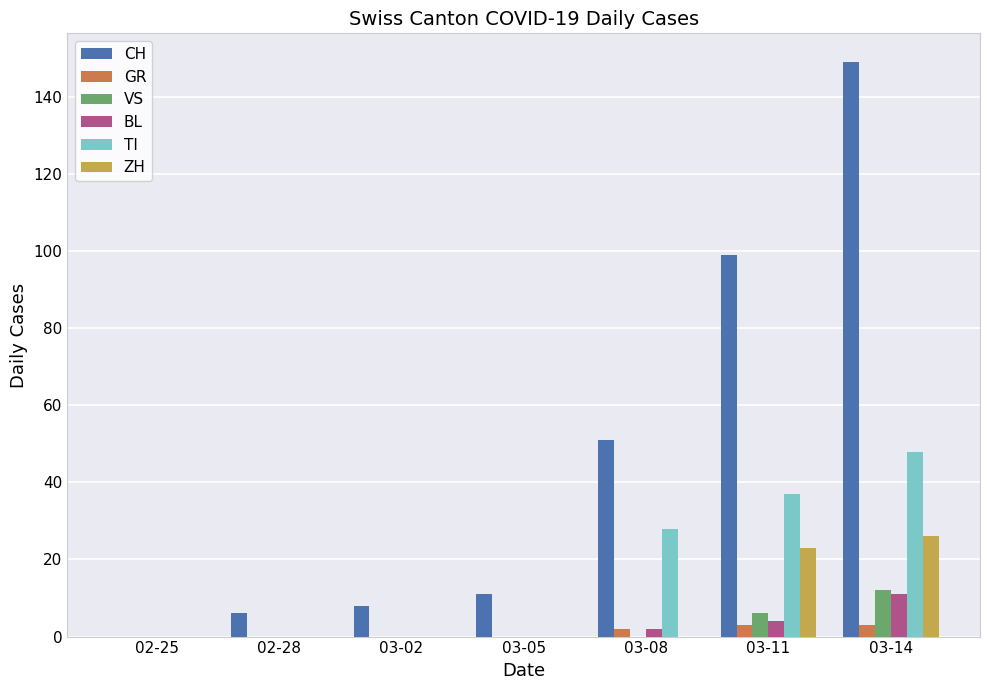

True or false: ZH has a value of 37 at 03-11.

False